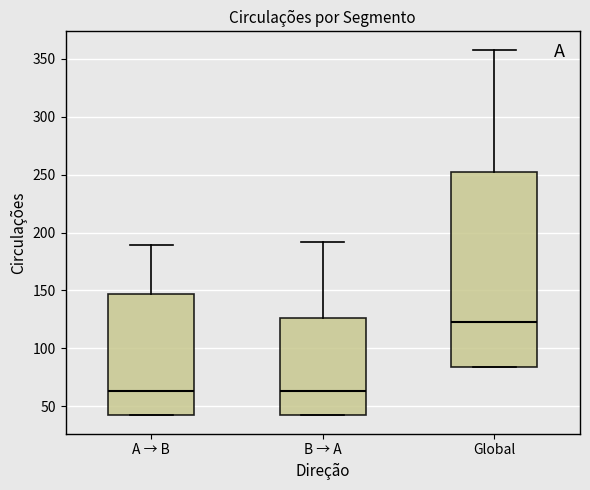

Reading left to right, read every box against the y-axis: the position of its median line, the range the box covers, and the ends of its whiskers. The values are not printed on the chart, so give them approximately, as read against the axis.

A → B: median 65, box 40 to 145, whiskers 40 to 190
B → A: median 65, box 40 to 125, whiskers 40 to 190
Global: median 125, box 85 to 250, whiskers 85 to 360